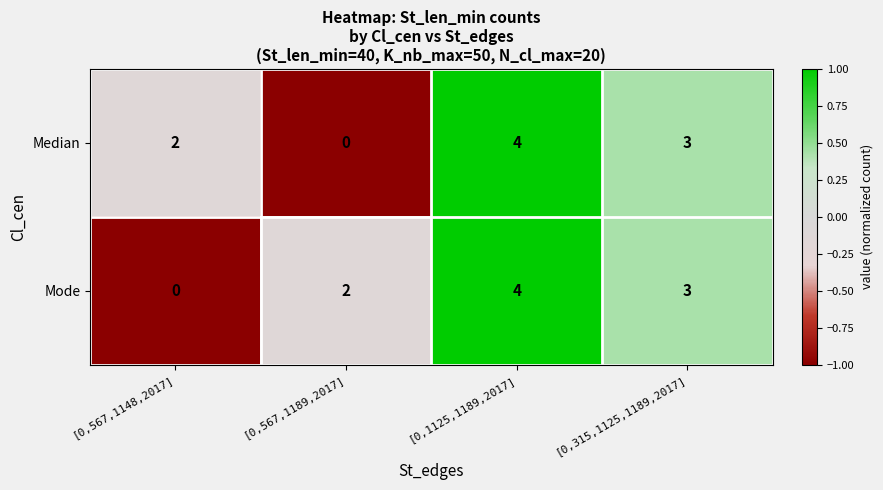

Count the number of categories in the chart.

4